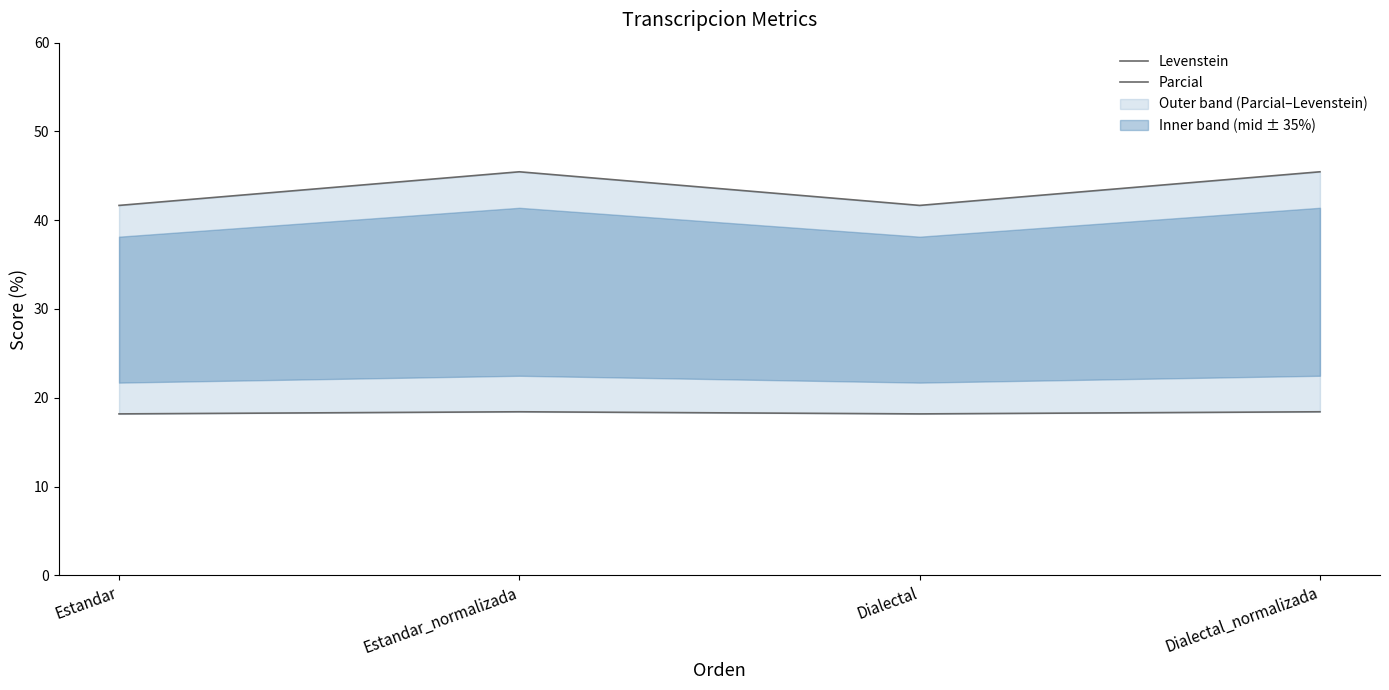

At which category is the sum across all series the highest?

Estandar_normalizada